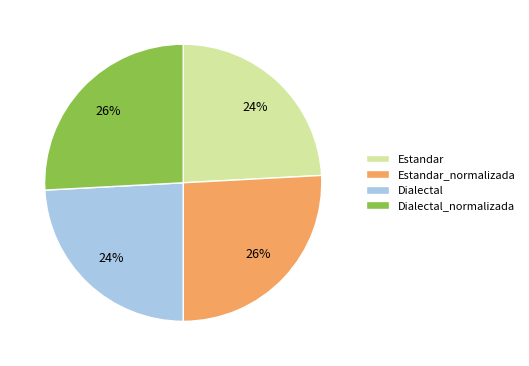

Which has a higher value, Estandar_normalizada or Estandar?

Estandar_normalizada